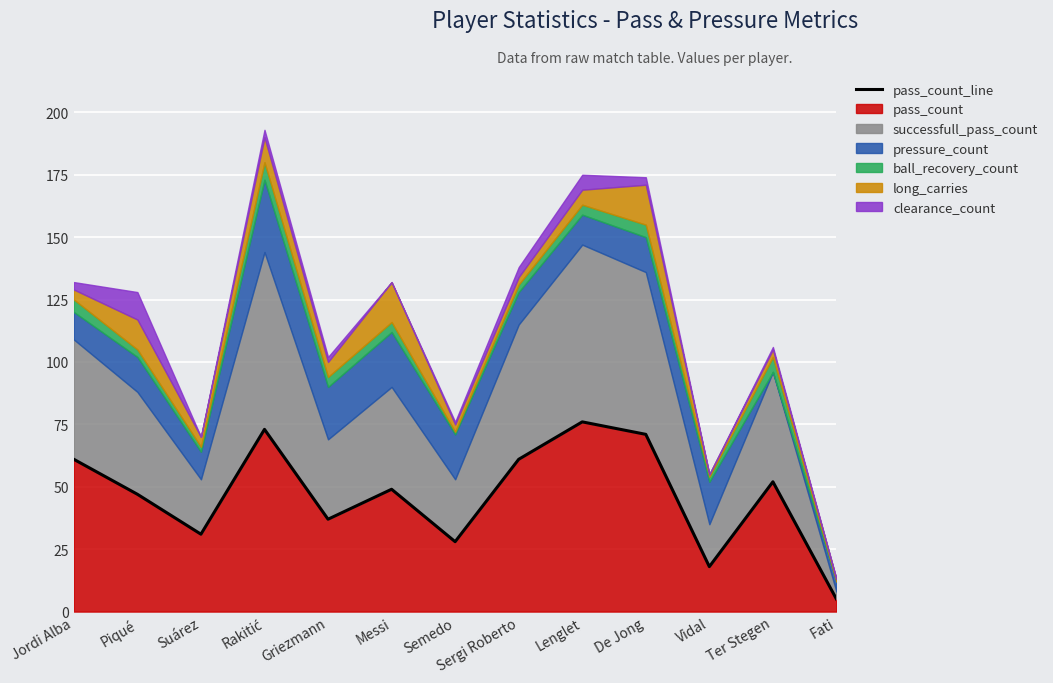

What is the greatest value displayed?

76